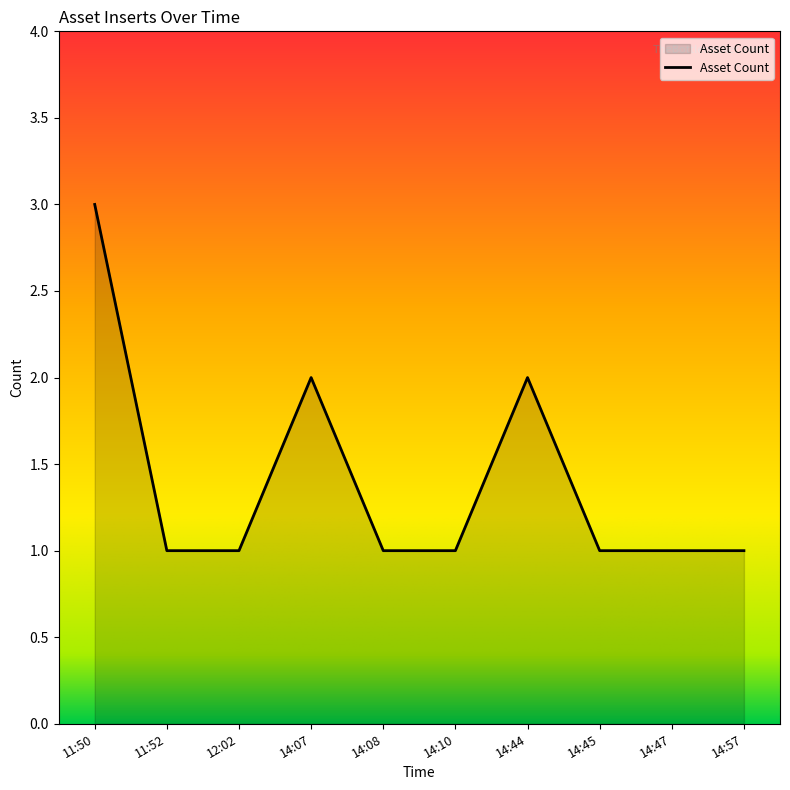

Reading right to left, transcribe all the data shown in this chart.

14:57=1	14:47=1	14:45=1	14:44=2	14:10=1	14:08=1	14:07=2	12:02=1	11:52=1	11:50=3